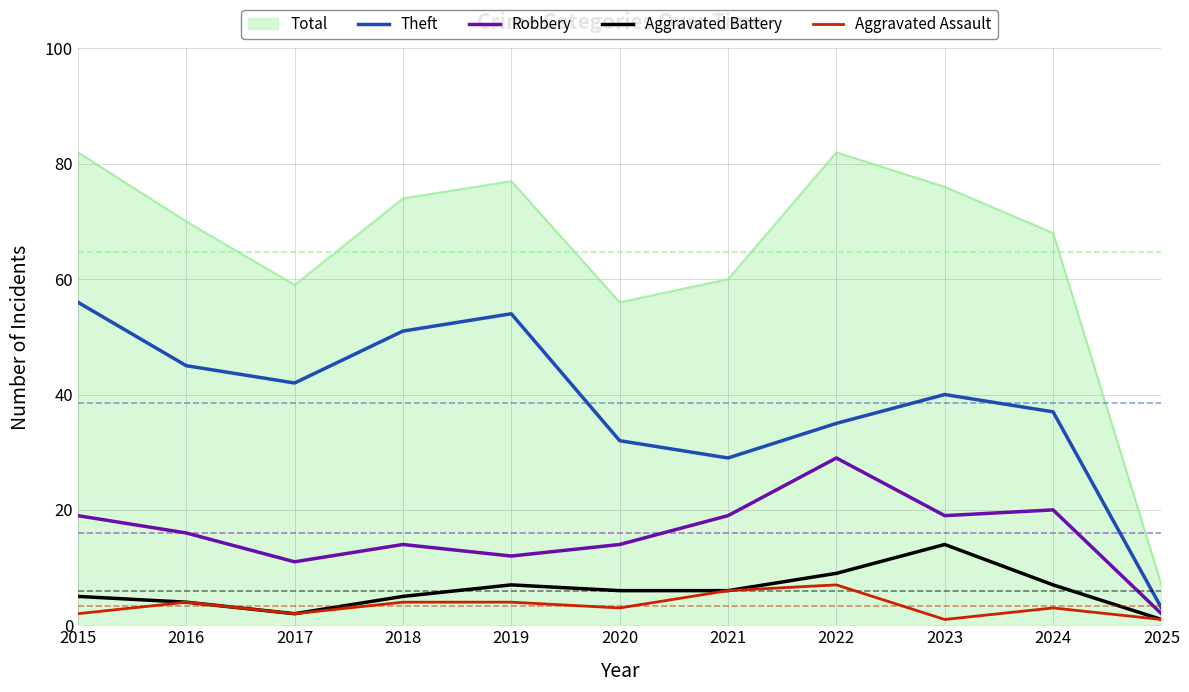

The Theft series shows 13 at 2021. True or false?

False